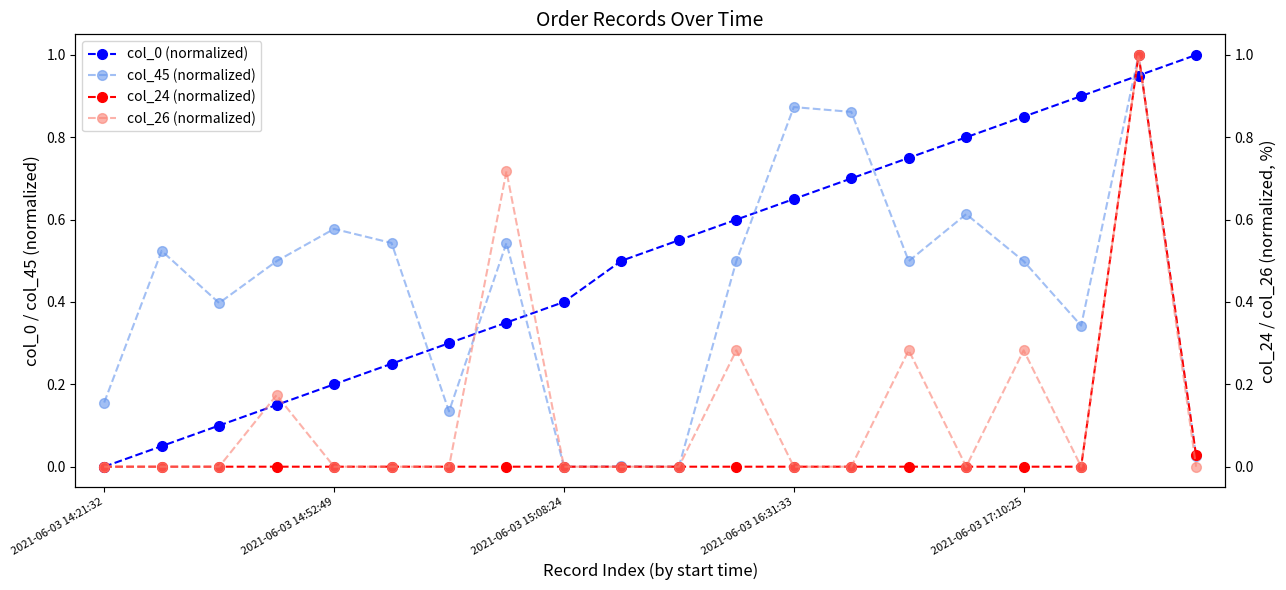

What is the value of the col_0 (normalized) point at the 16th from the left?

0.8